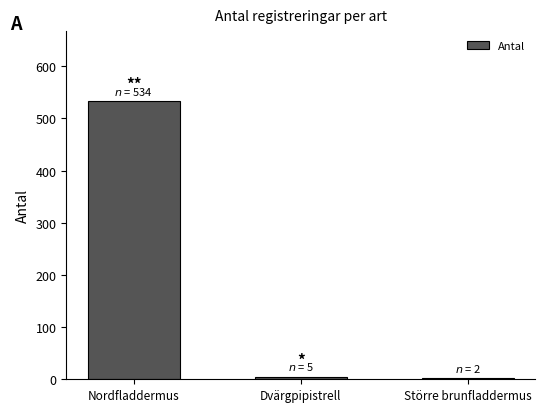

What is the maximum value shown in the chart?

534